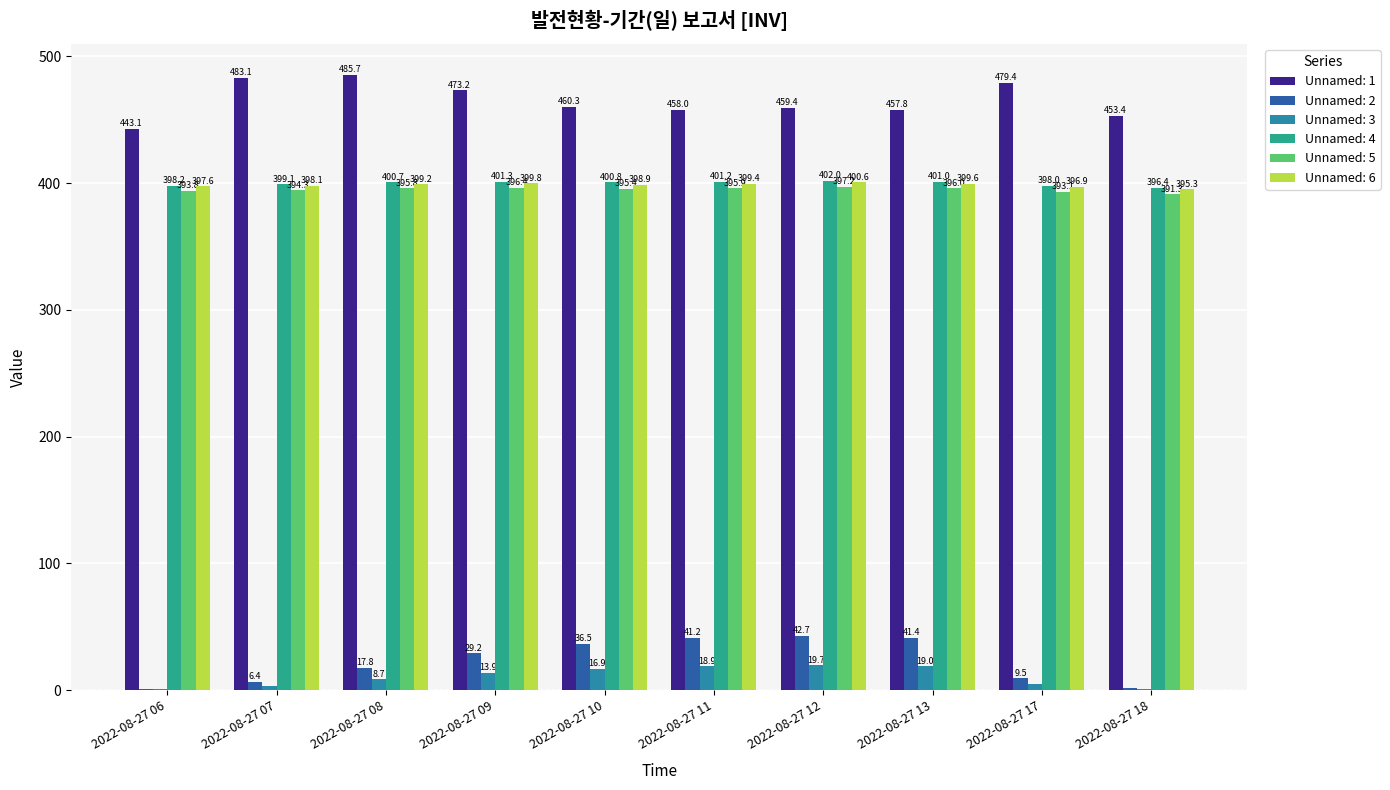

The value of Unnamed: 6 at 2022-08-27 12 is 400.6. True or false?

True